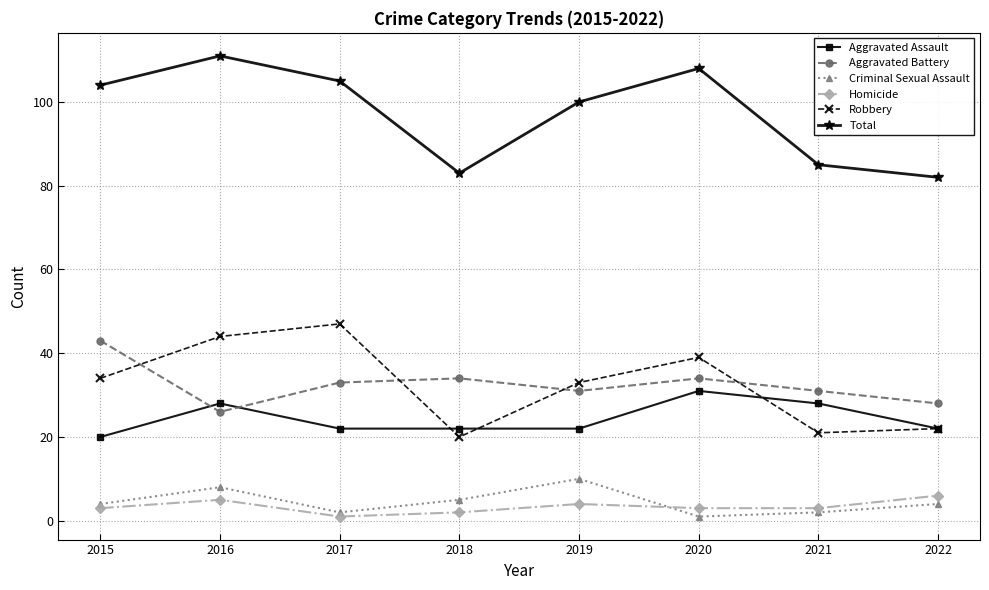

At which category does Total reach its first local valley?

2018